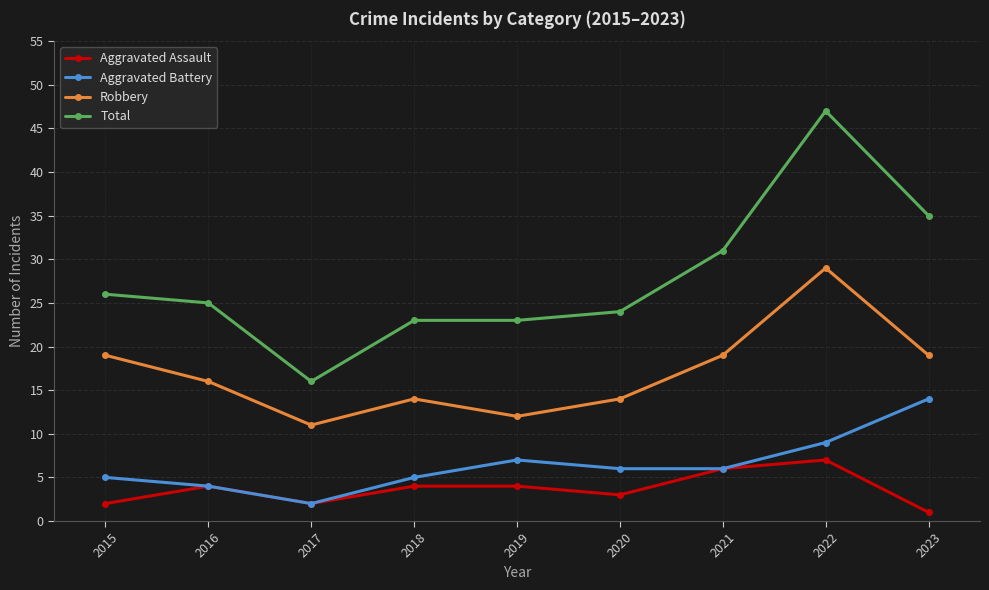

Reading left to right, list all the values displayed in this chart.

Aggravated Assault: 2015=2	2016=4	2017=2	2018=4	2019=4	2020=3	2021=6	2022=7	2023=1
Aggravated Battery: 2015=5	2016=4	2017=2	2018=5	2019=7	2020=6	2021=6	2022=9	2023=14
Robbery: 2015=19	2016=16	2017=11	2018=14	2019=12	2020=14	2021=19	2022=29	2023=19
Total: 2015=26	2016=25	2017=16	2018=23	2019=23	2020=24	2021=31	2022=47	2023=35